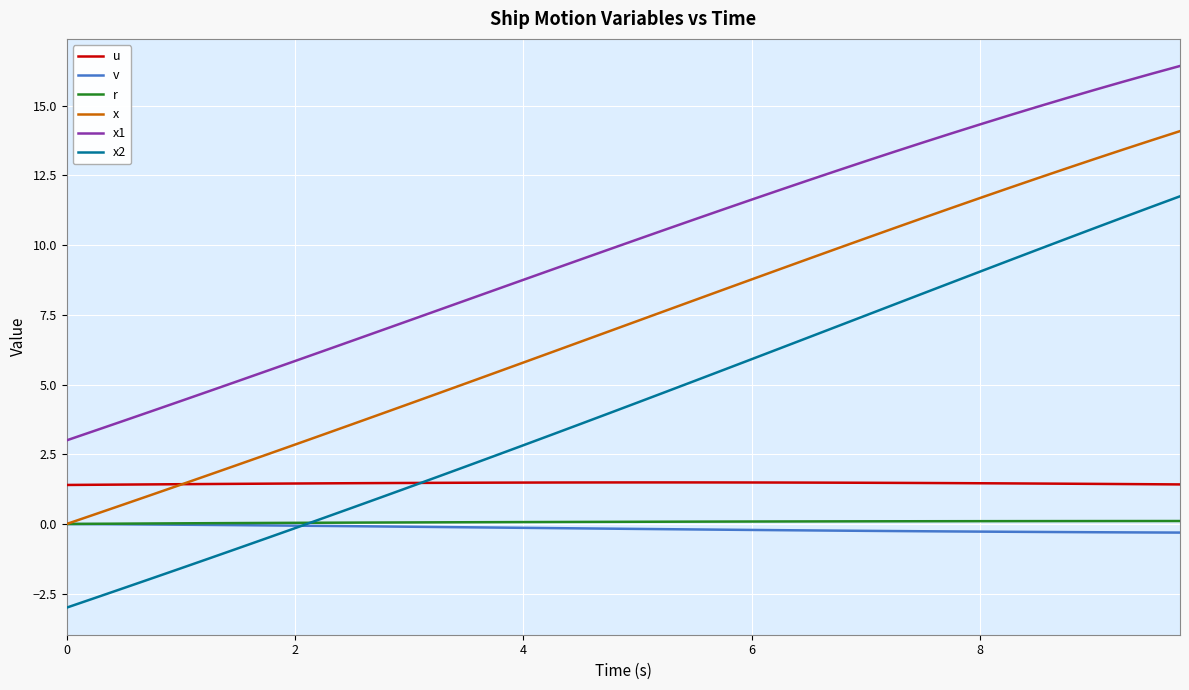

How many lines are shown in the chart?

6